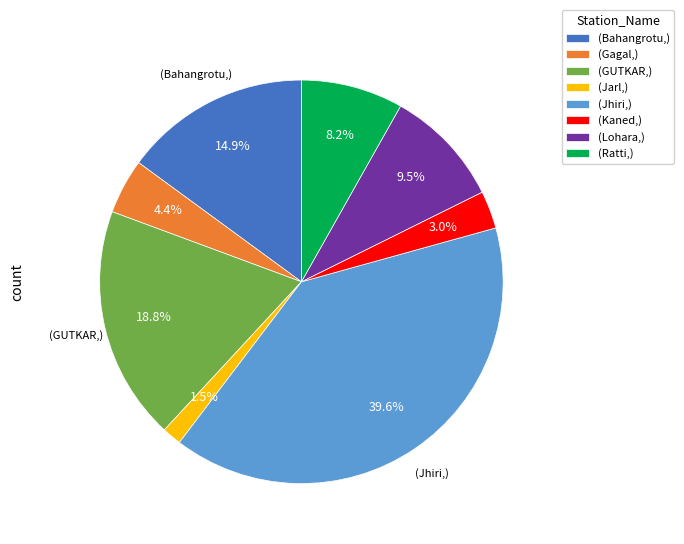

Rank the categories by value from lowest to highest.

(Jarl,), (Kaned,), (Gagal,), (Ratti,), (Lohara,), (Bahangrotu,), (GUTKAR,), (Jhiri,)